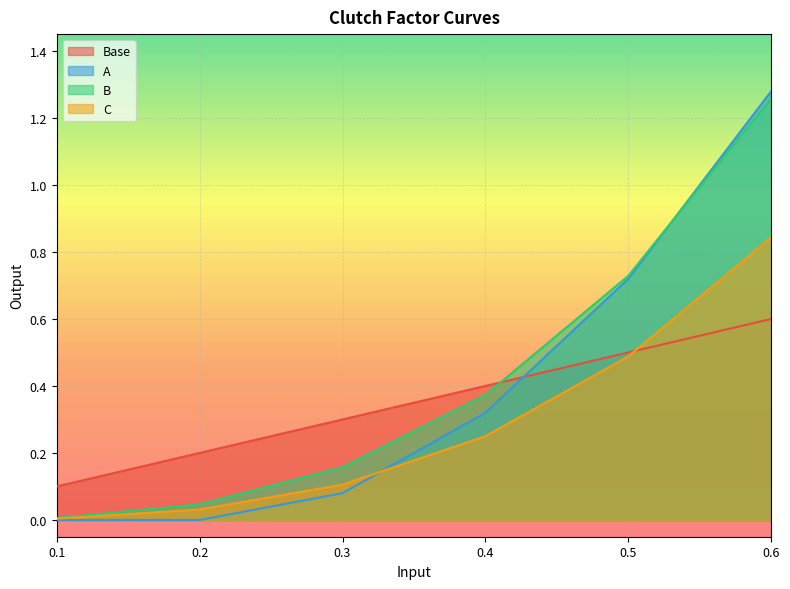

What is the total value across all series at 0.4?

1.3